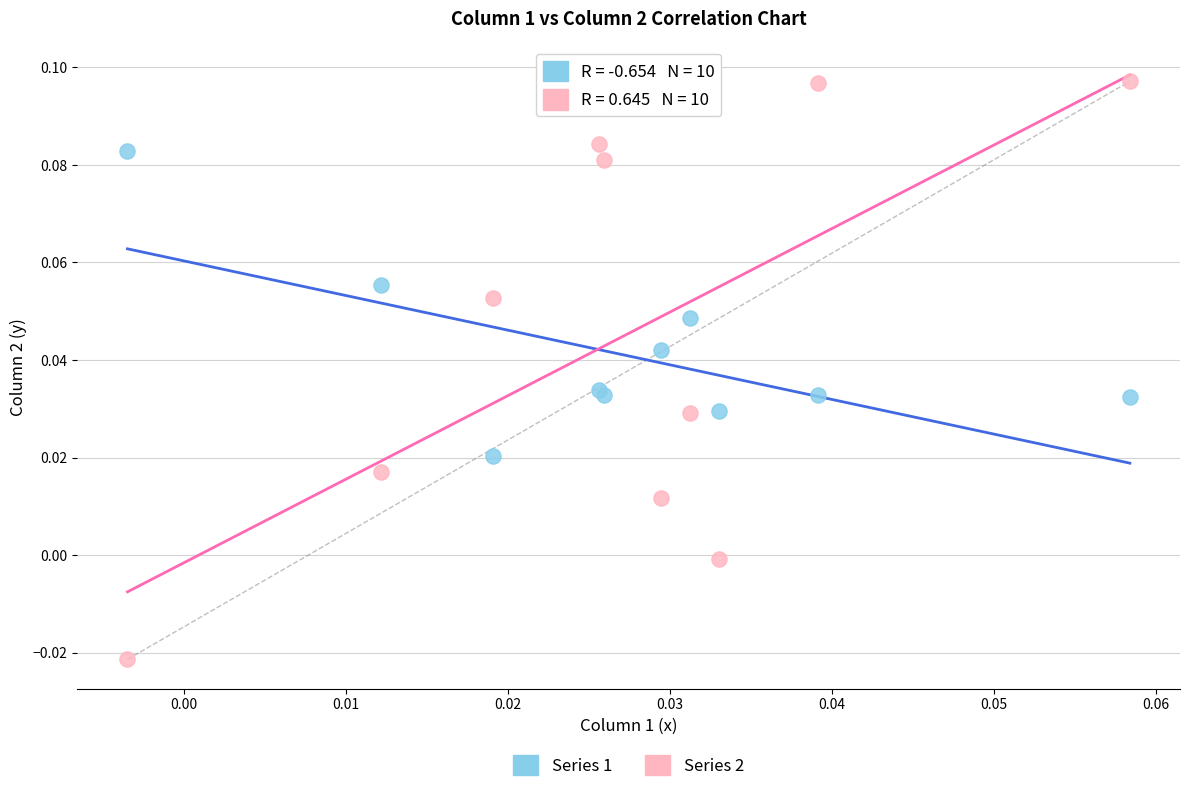

Which series has the largest Y range (max minus min)?

Series 2